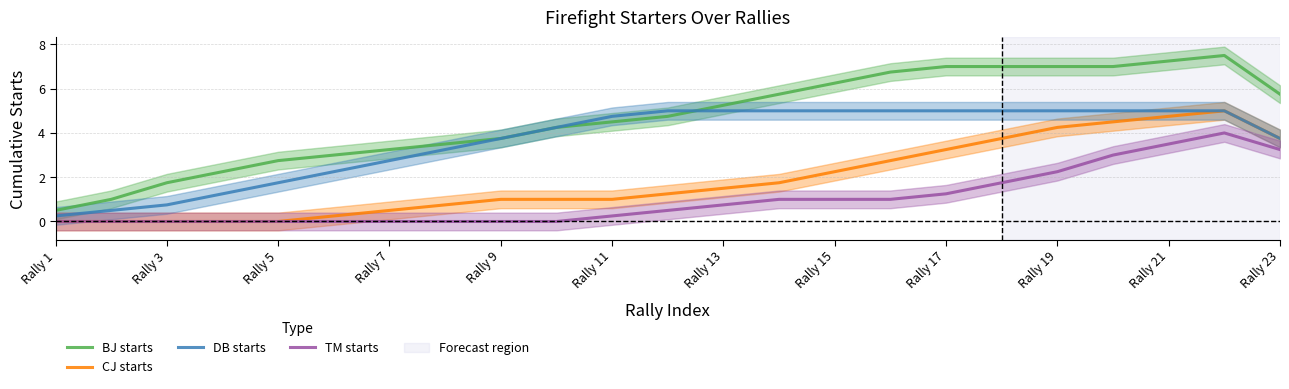

True or false: DB starts has a value of 3.8 at Rally 23.

True